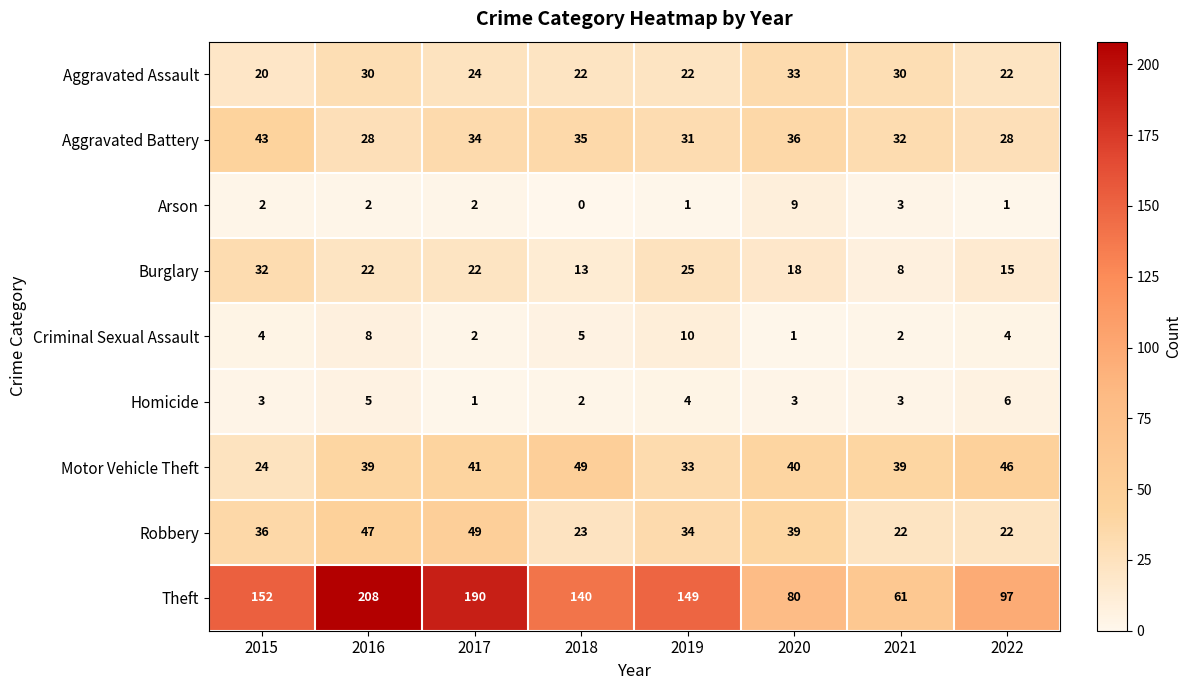

Where does the Theft series first go above 149?

2015